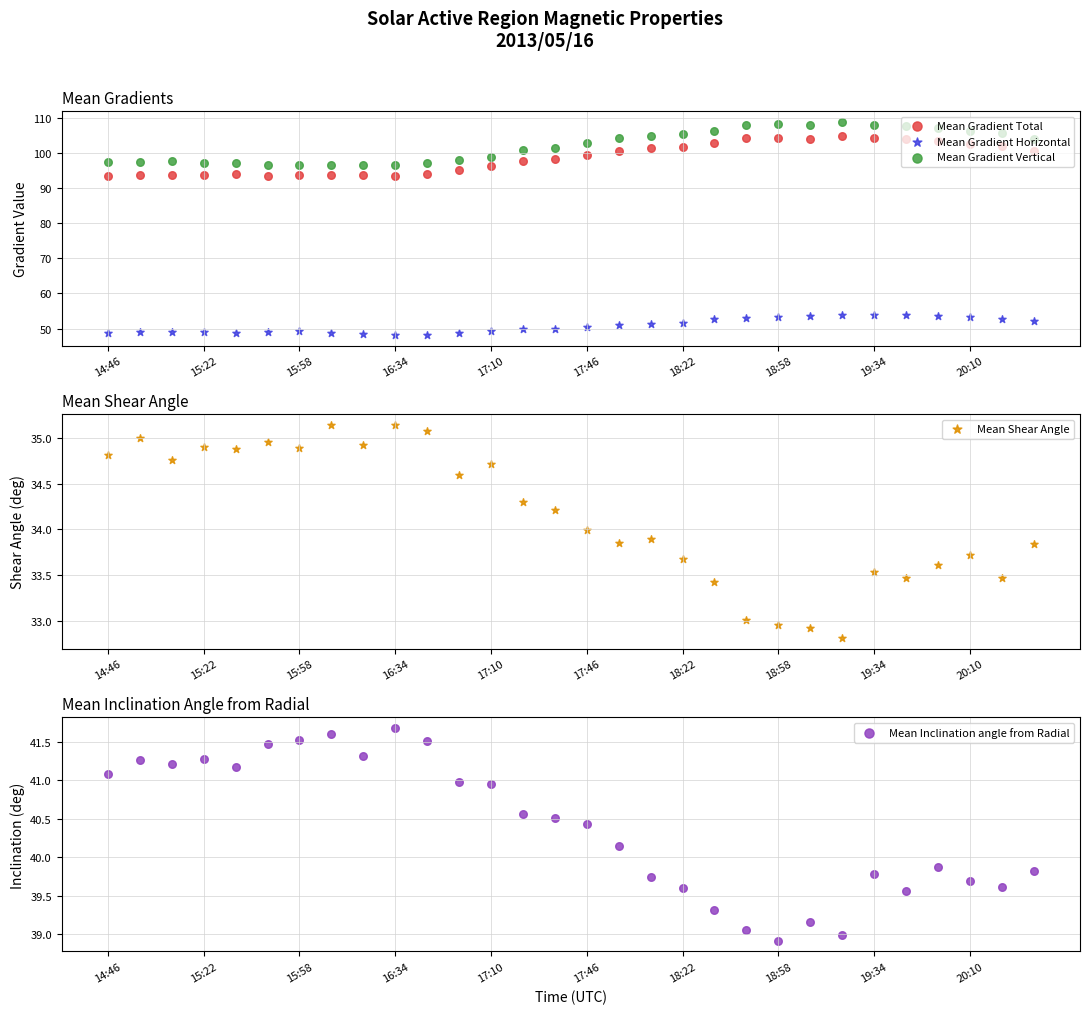

At which category is the sum across all series the highest?

19:34